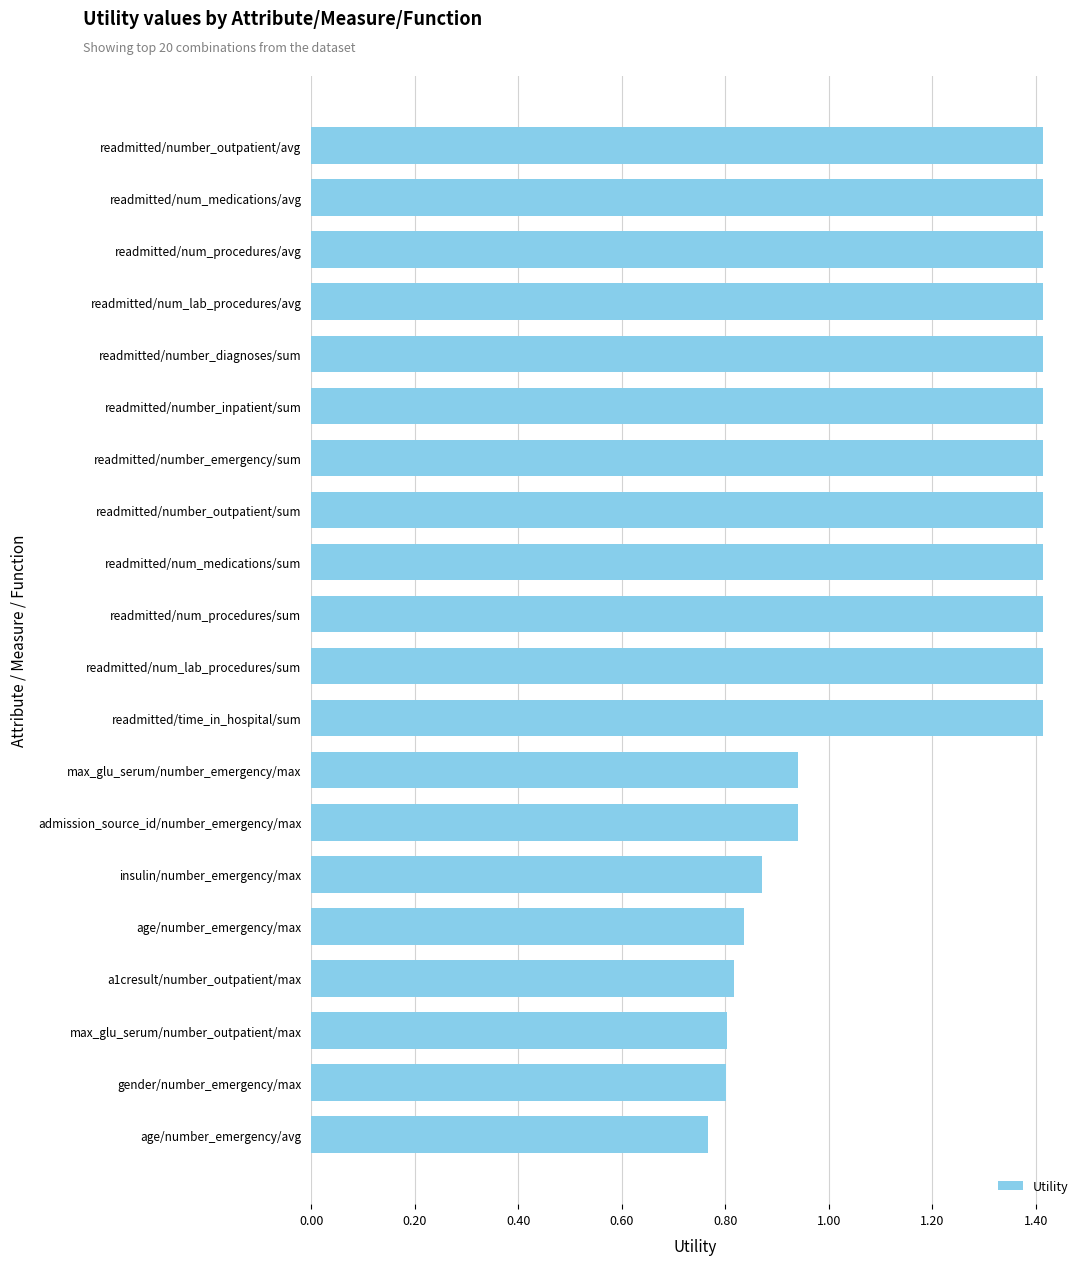

What value does the data have at readmitted/number_outpatient/sum?

1.4